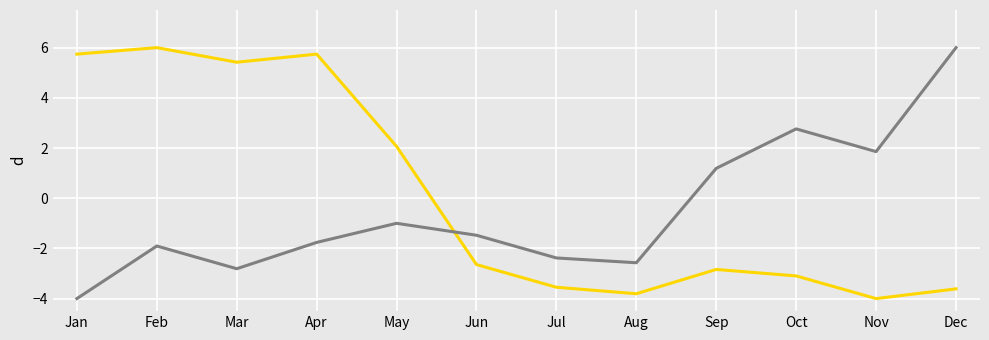

What is the total value across all series at Jul?

-5.9